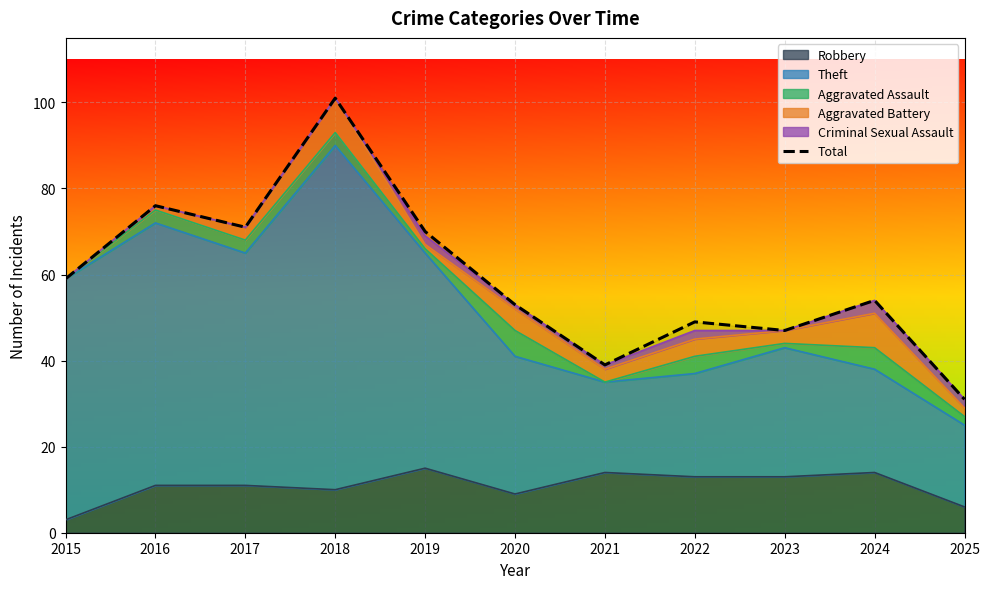

The value at 2016 is 118. True or false?

False